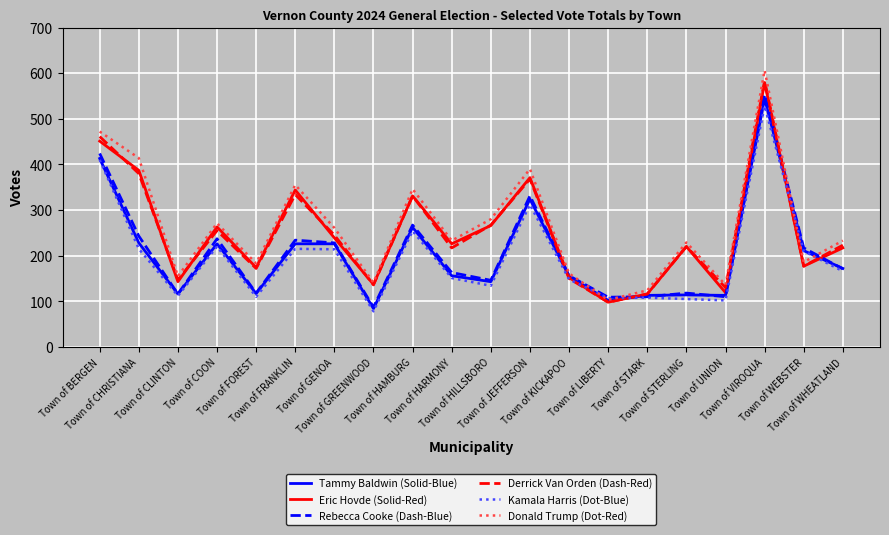

Which series has the largest range (max minus min)?

Donald Trump (Dot-Red)